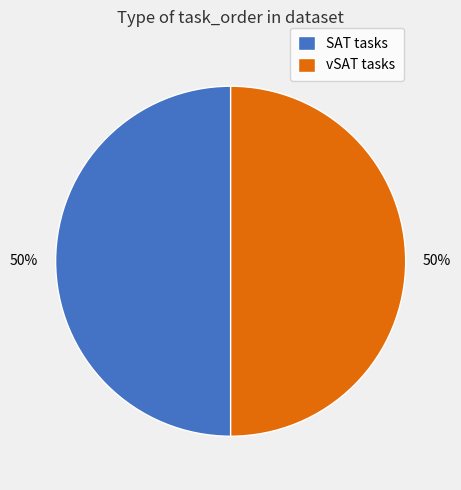

Is the sum of SAT tasks and vSAT tasks greater than half?

Yes